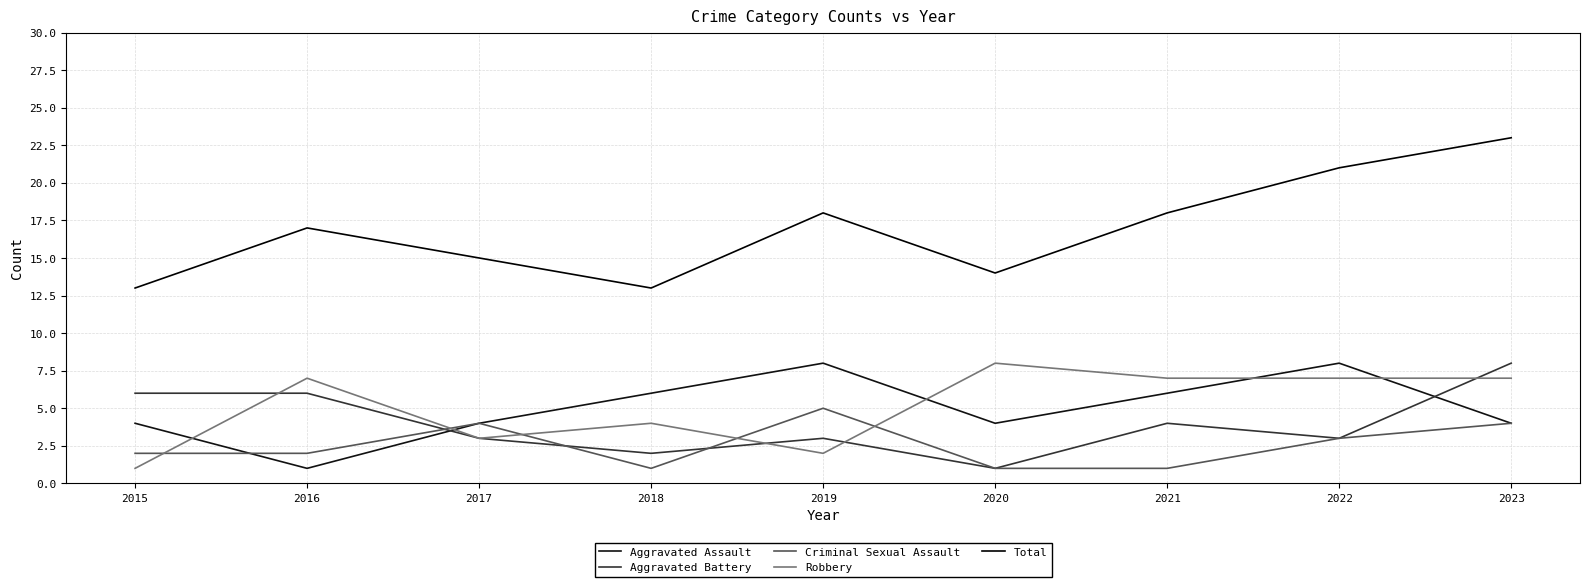

Count the number of categories in the chart.

9